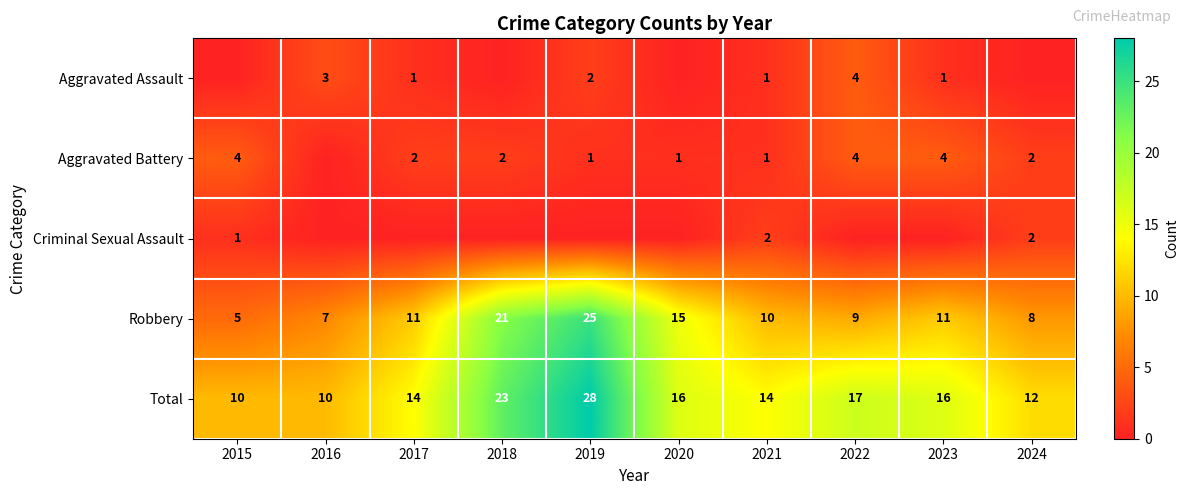

Which has a higher value, 2019 or 2018?

2019